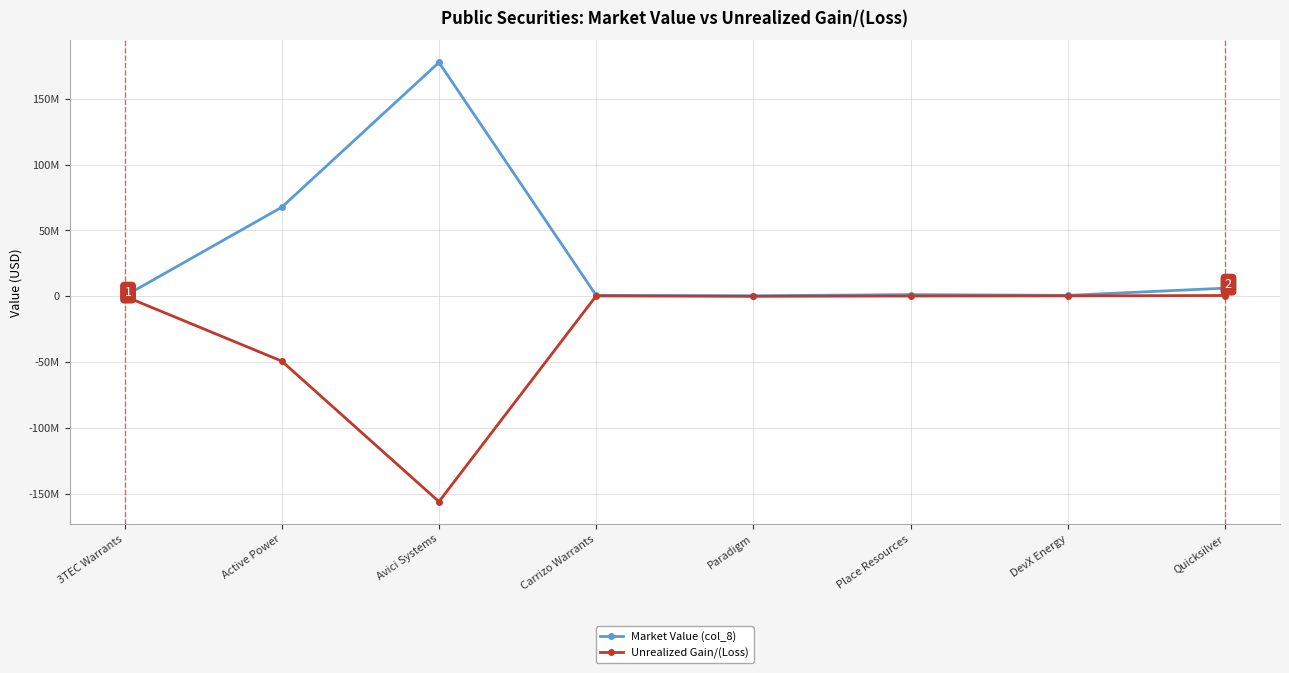

True or false: Market Value (col_8) and Unrealized Gain/(Loss) intersect in this chart.

False